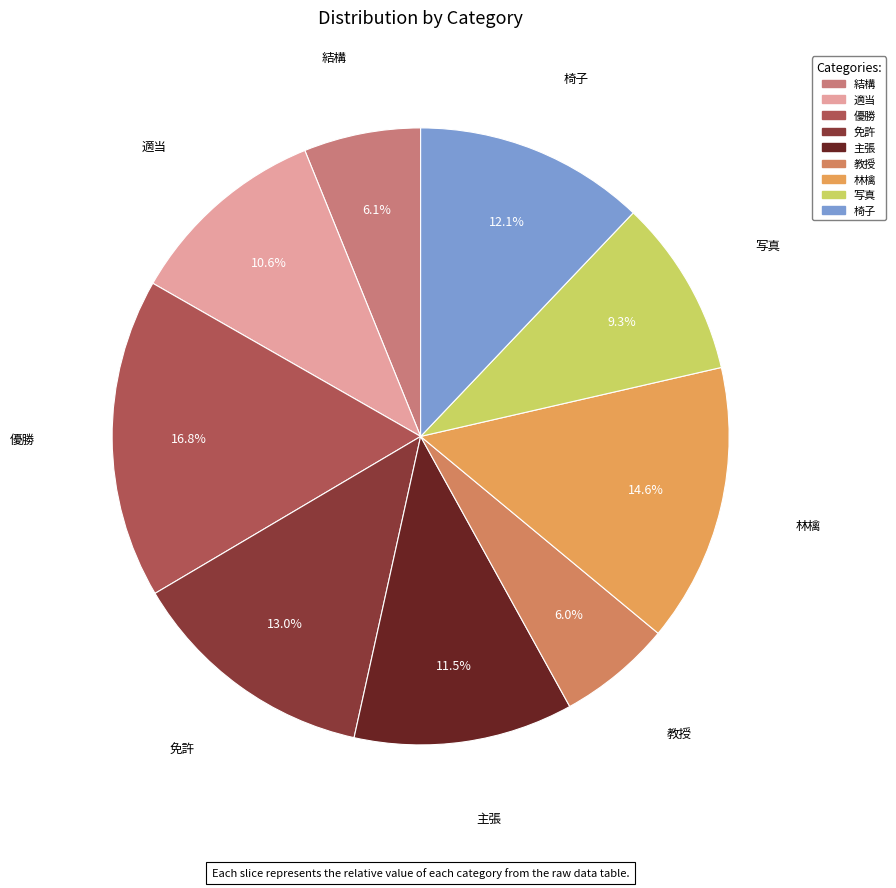

How many slices are in this pie chart?

9